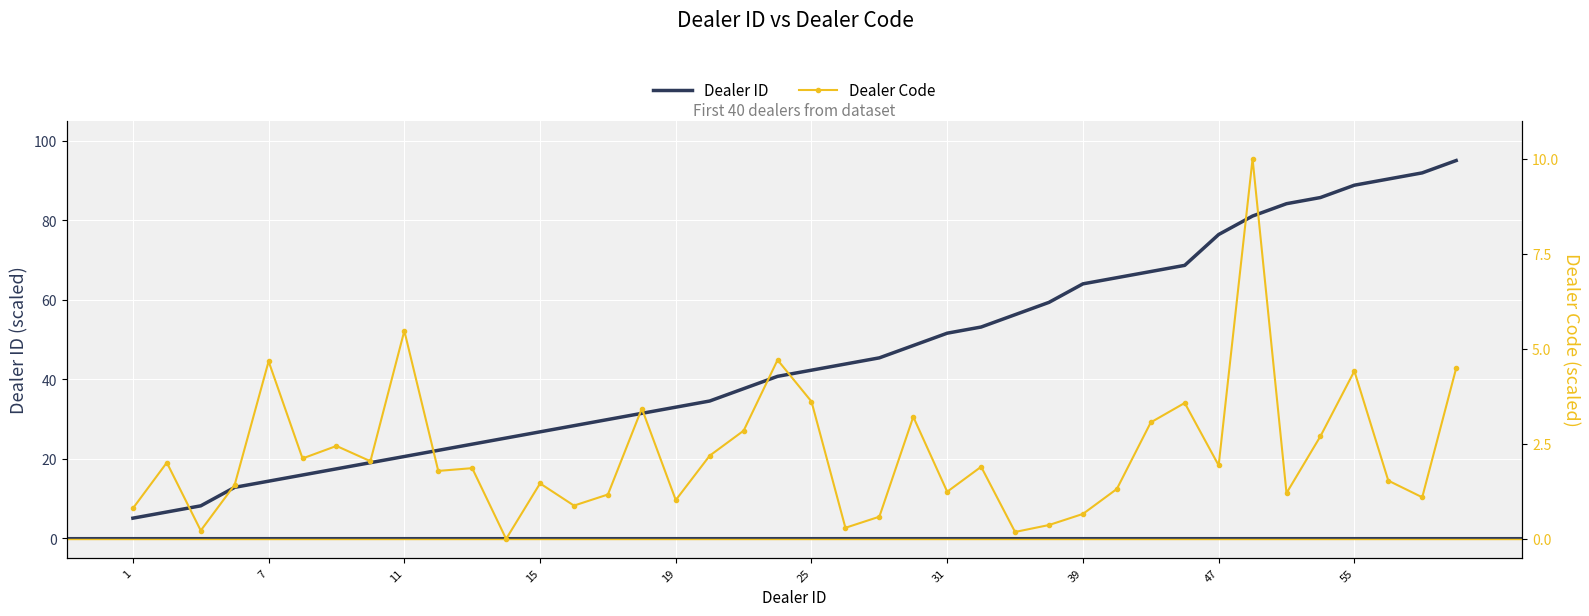

Read the Dealer ID value at 31.

51.6